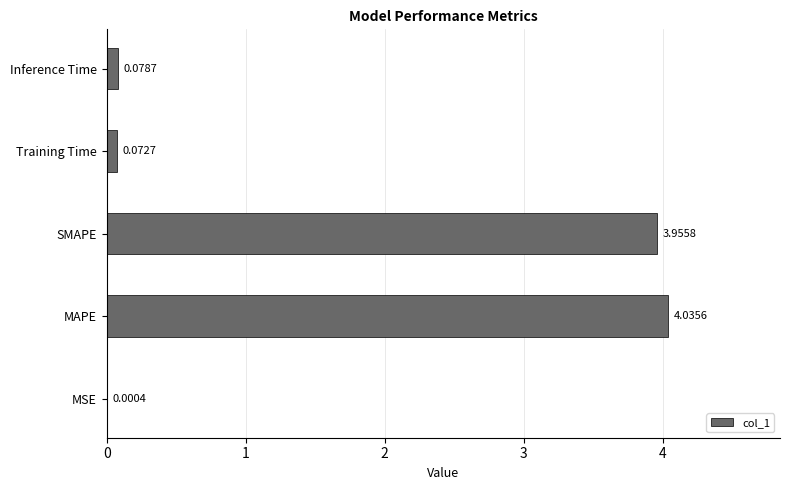

Between Training Time and MAPE, which is larger?

MAPE